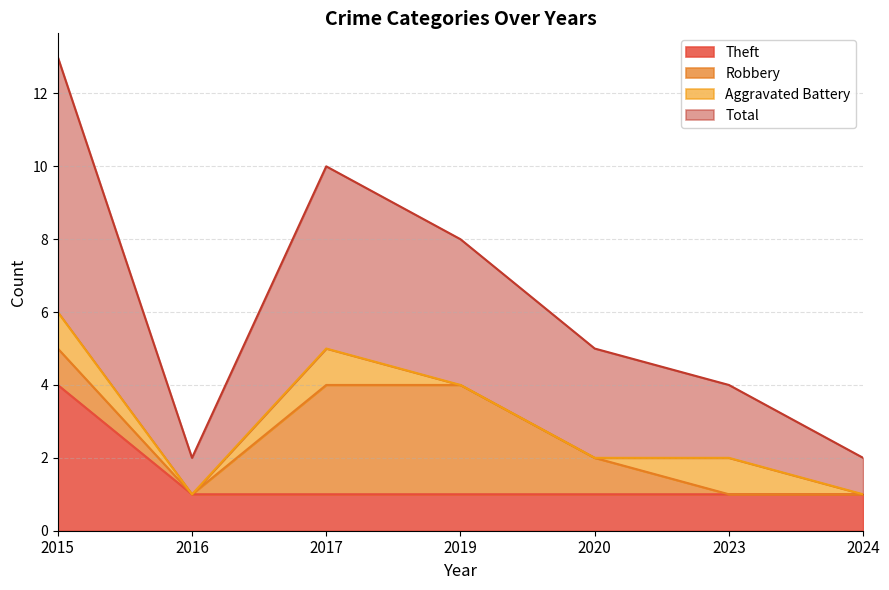

What is the difference between the maximum and second lowest values in the Theft series?

3